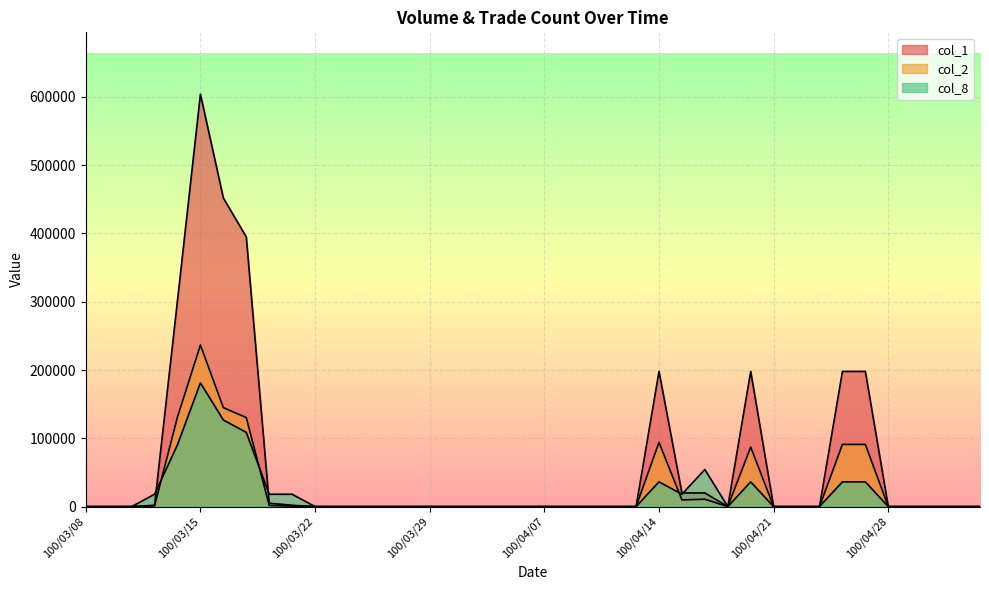

Does the chart display data point markers on the line(s)?

No